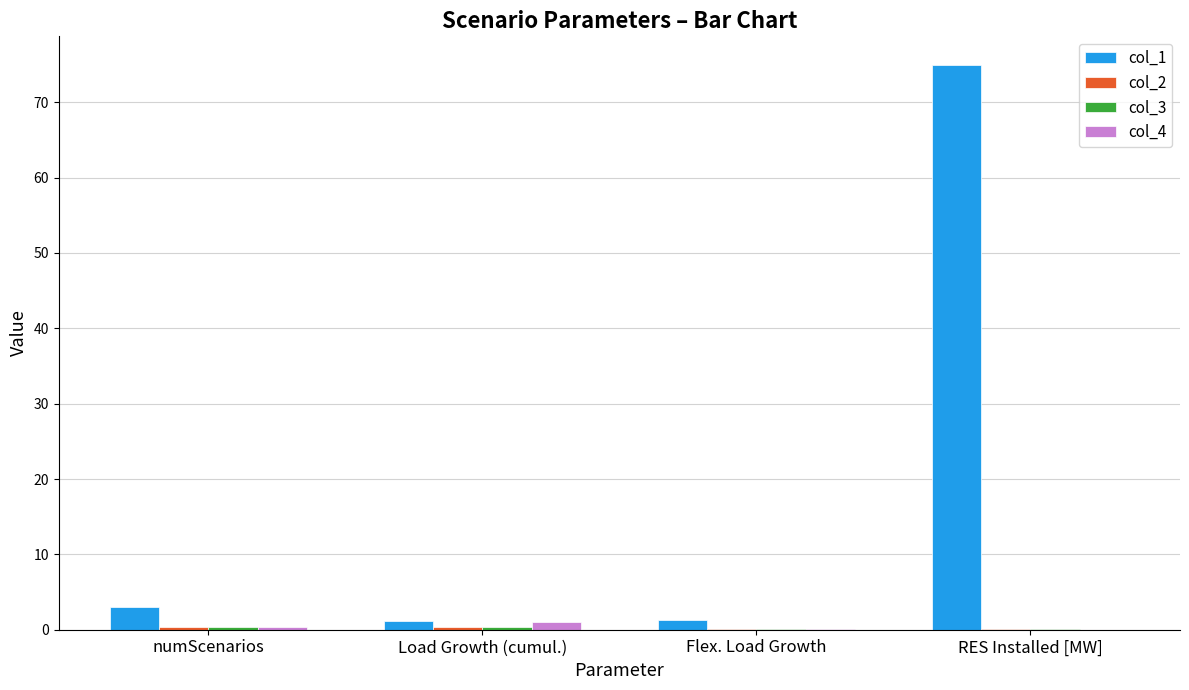

At which category is the sum across all series the highest?

RES Installed [MW]